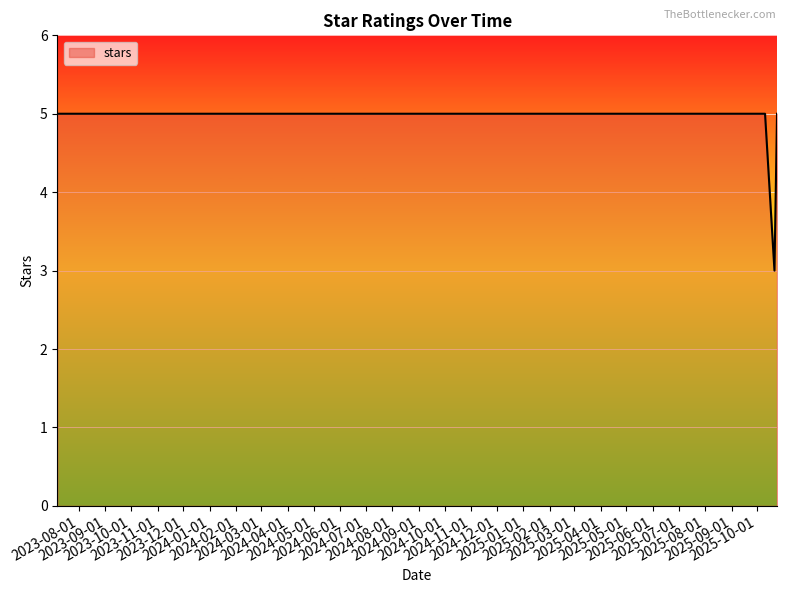

What is the minimum value shown in the chart?

3